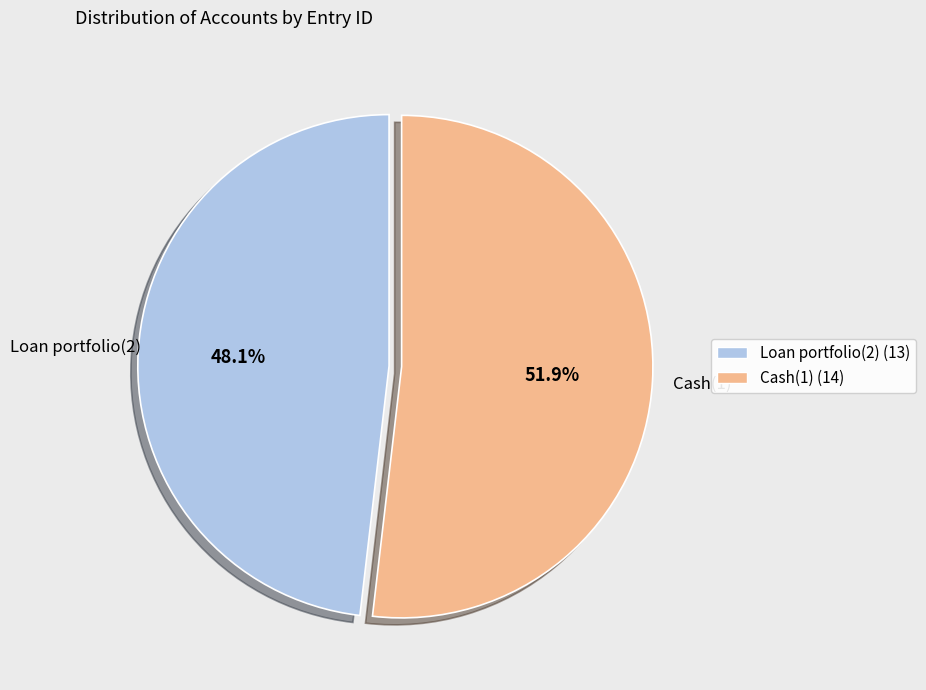

Combined, do Loan portfolio(2) and Cash(1) account for over 50%?

Yes